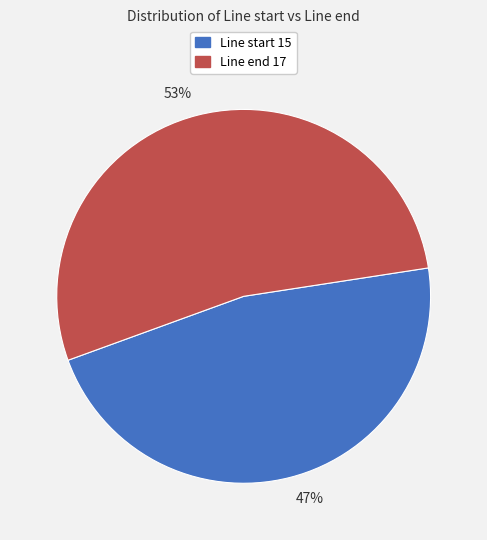

True or false: Line end 17 accounts for 53% of the total.

True